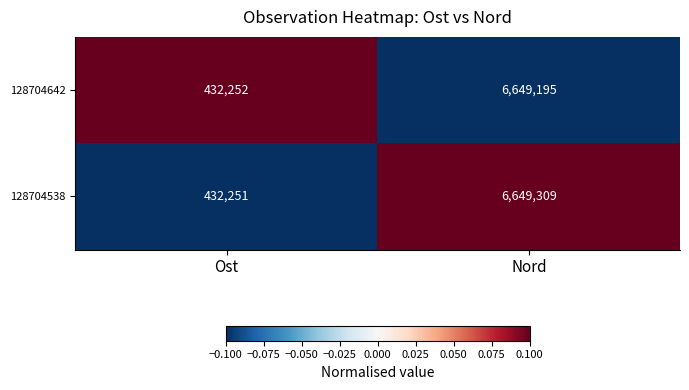

Which series changed the most between Ost and Nord?

128704538